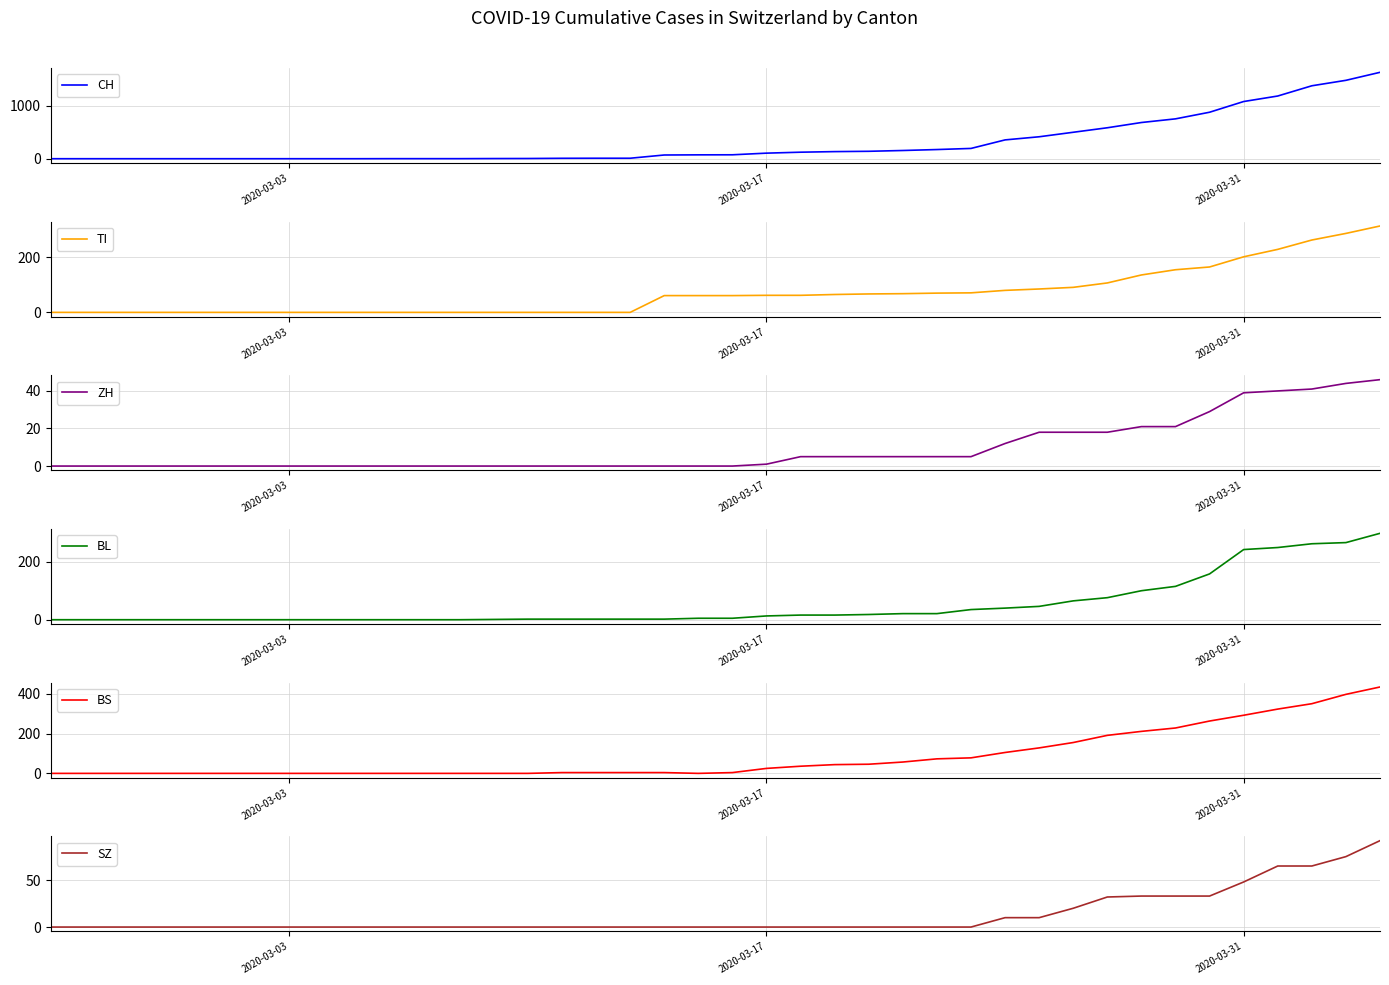

True or false: BS and CH cross at least once.

False